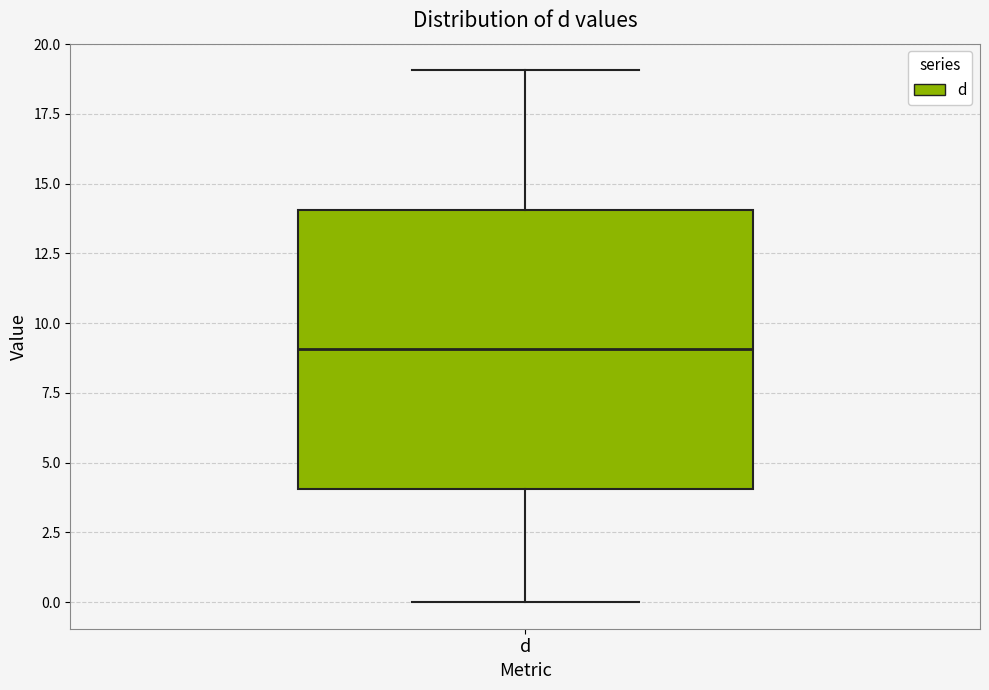

Where does the upper whisker of the box for d end on the y-axis? The values are not printed on the chart, so give them approximately, as read against the axis.

19